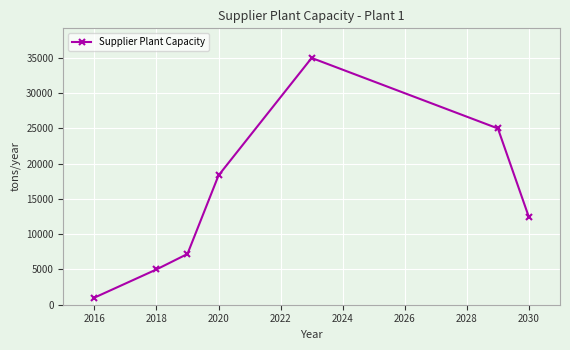

What is the sum of all values?

103933.3